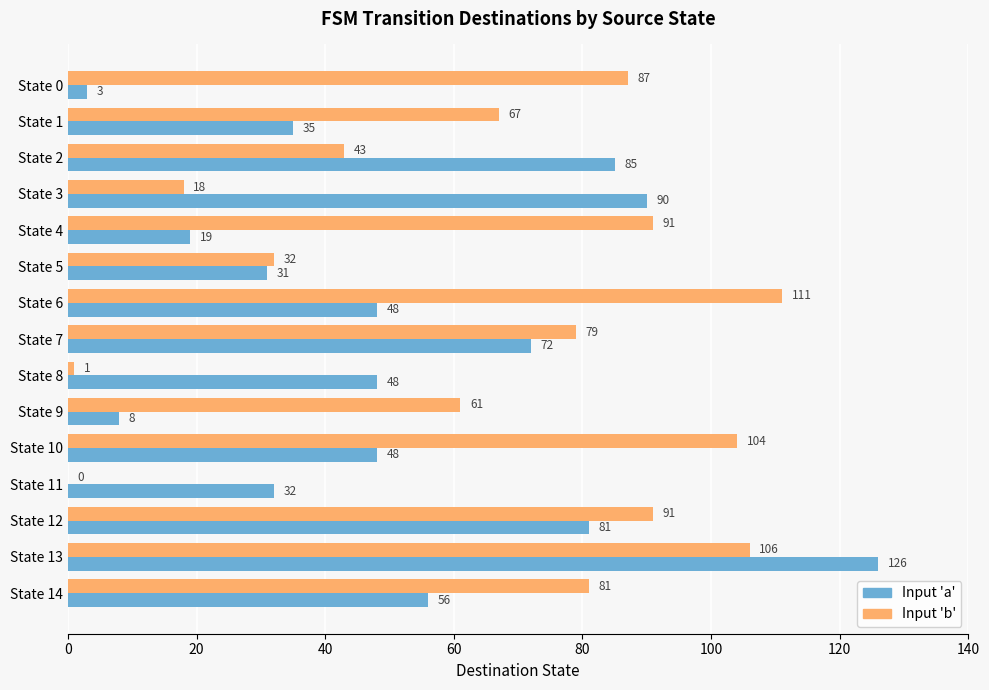

What is the greatest value displayed?

126